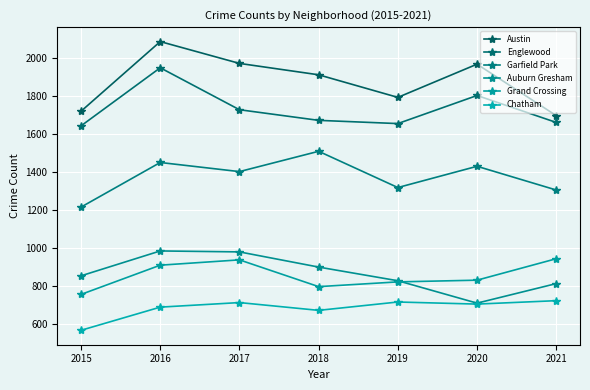

Which category has the highest value across all series?

2016